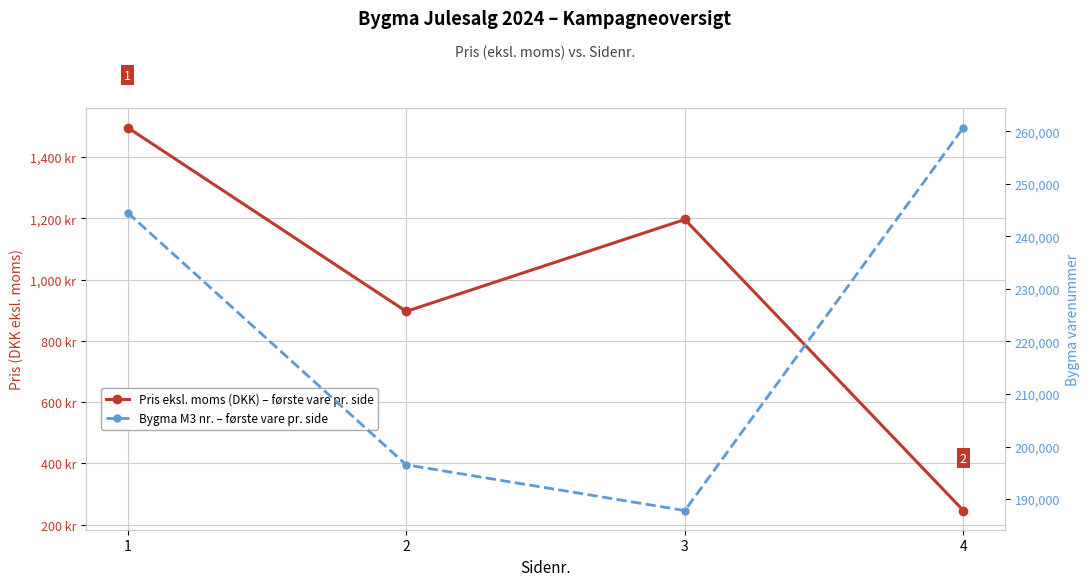

At which category does the chart reach its peak across all series?

4